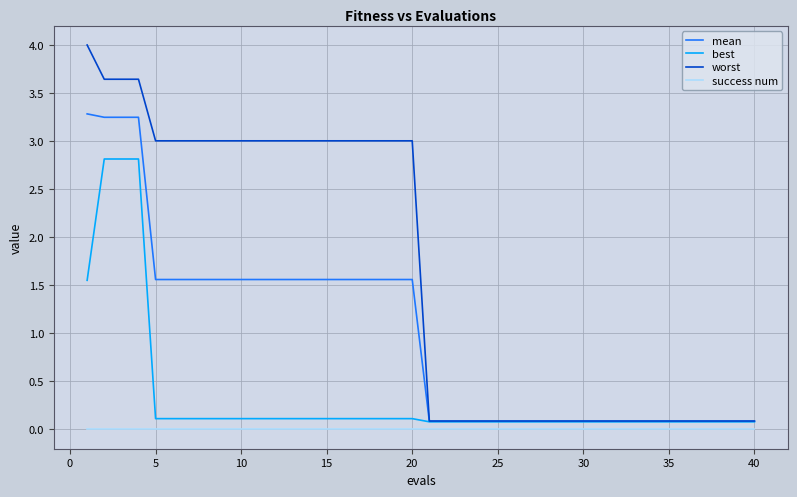

Rank the series by their average value, from highest to lowest.

worst, mean, best, success num